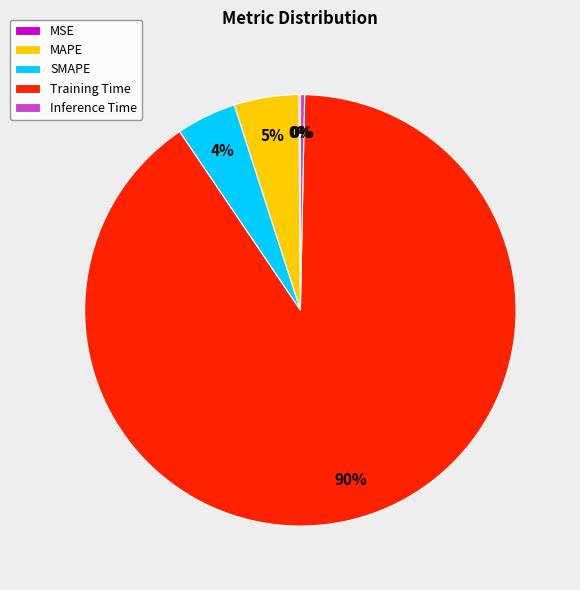

Is there any slice that represents more than half of the pie?

Yes